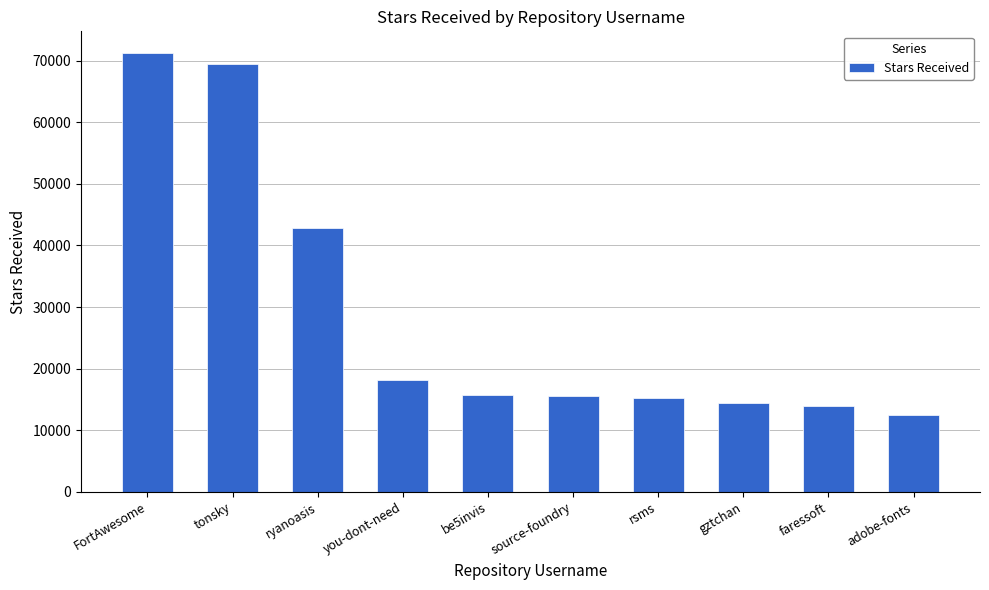

What is the greatest value displayed?

71200